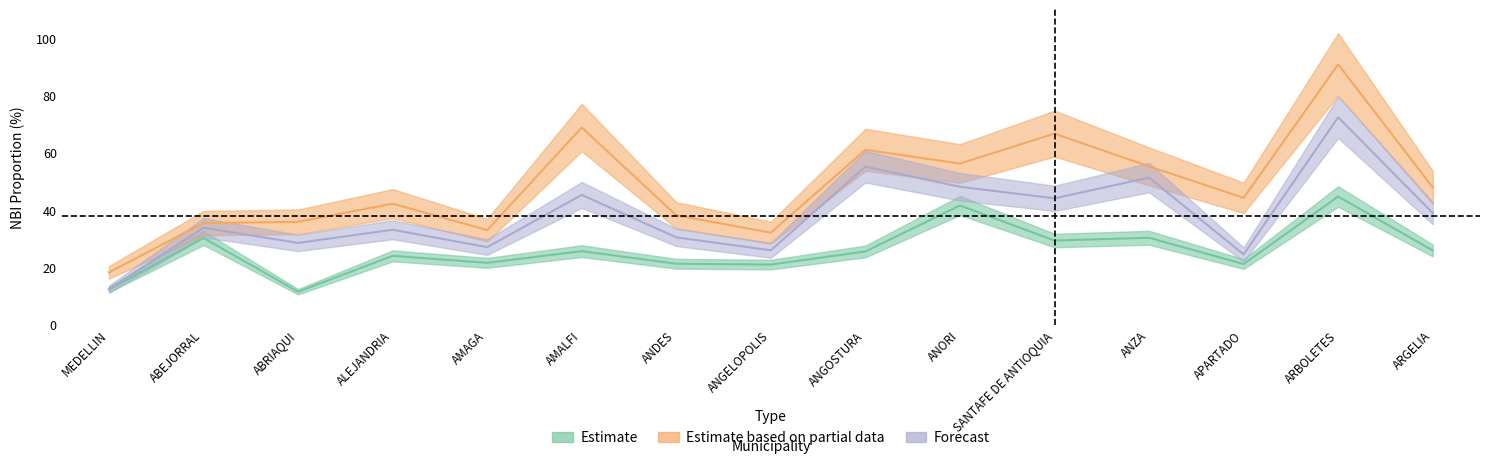

What is the spread (max minus min) of values at AMAGA?

11.4